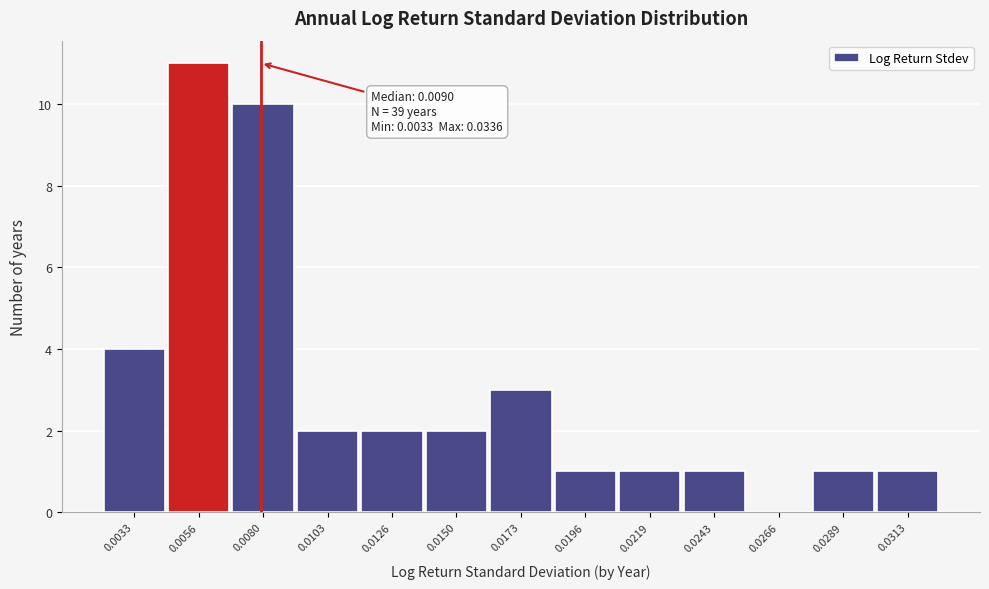

Reading left to right, transcribe all the data shown in this chart.

0.0033=4	0.0056=11	0.0080=10	0.0103=2	0.0126=2	0.0150=2	0.0173=3	0.0196=1	0.0219=1	0.0243=1	0.0266=0	0.0289=1	0.0313=1